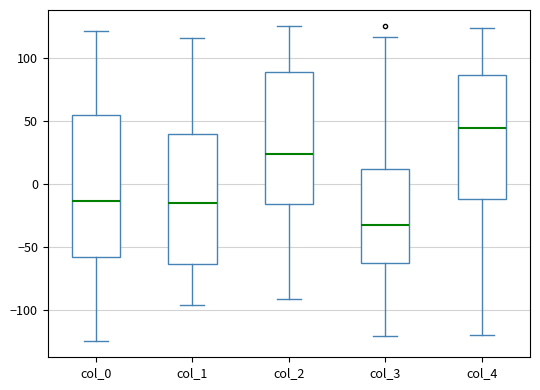

Which box's median line is the highest?

col_4